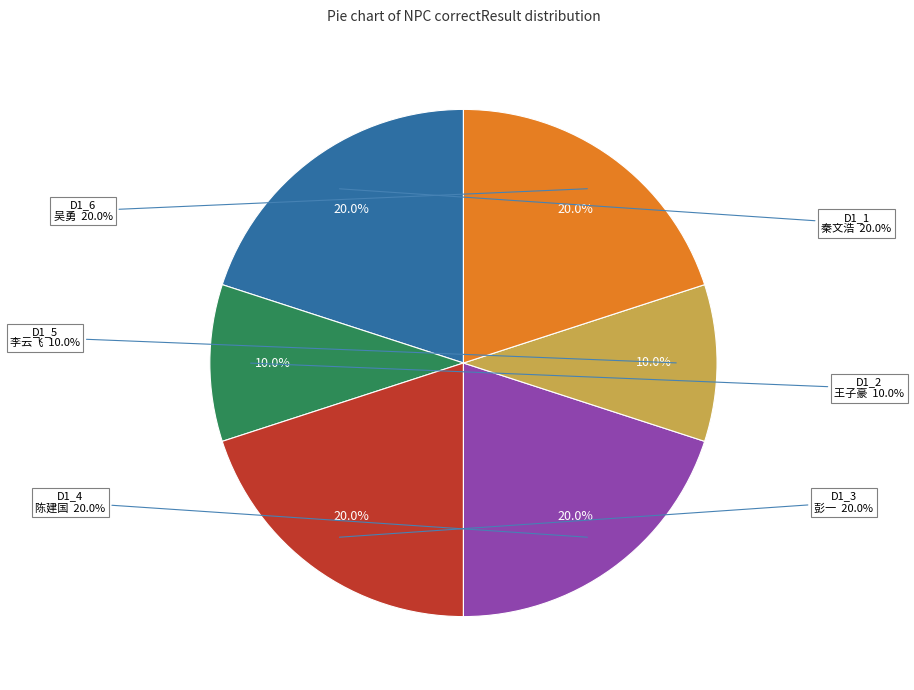

Combined, do D1_2
王子豪 and D1_5
李云飞 account for over 50%?

No